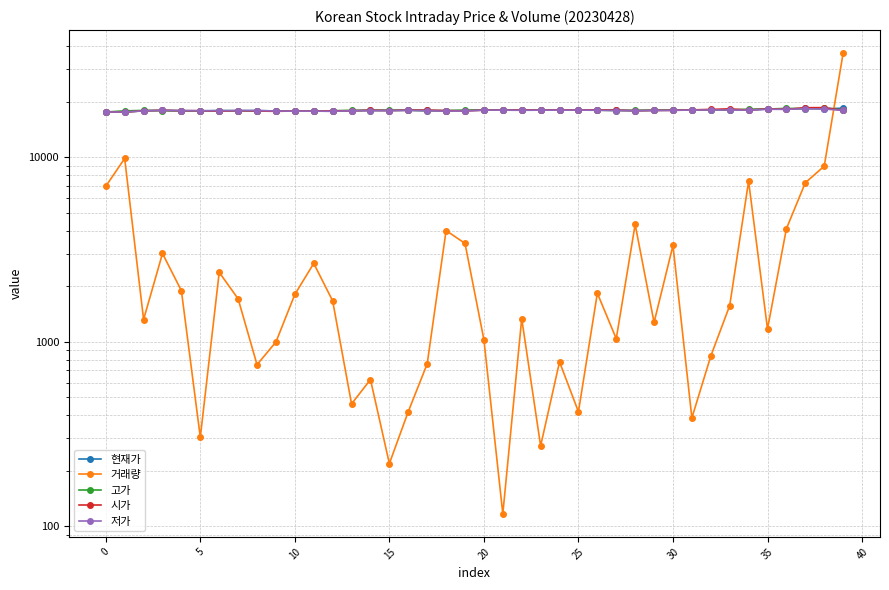

Which category has the highest value across all series?

39